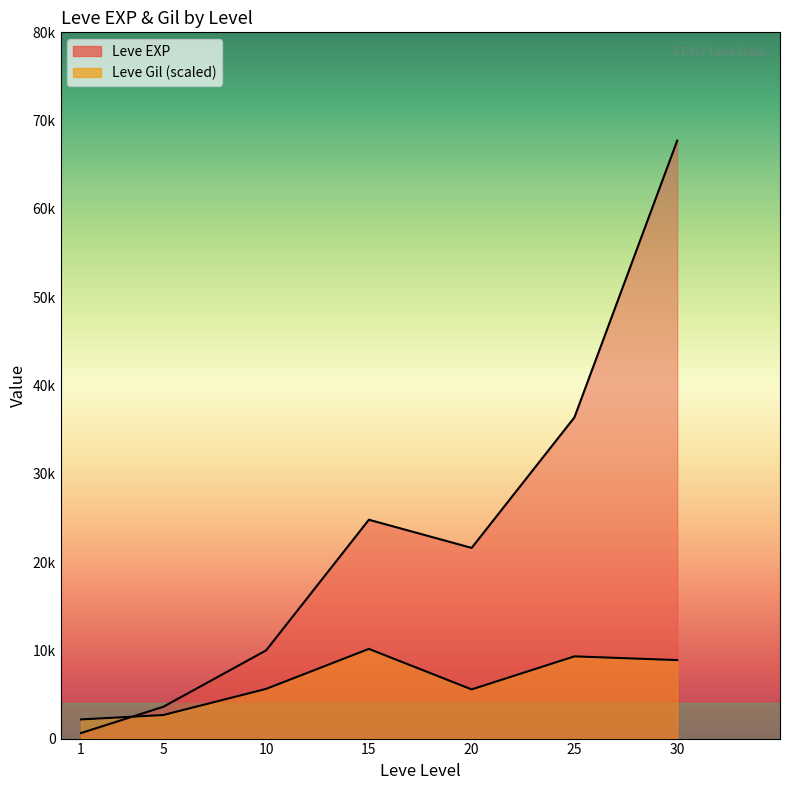

What is the sum of the Leve EXP values at 30 and 20?

89330.0